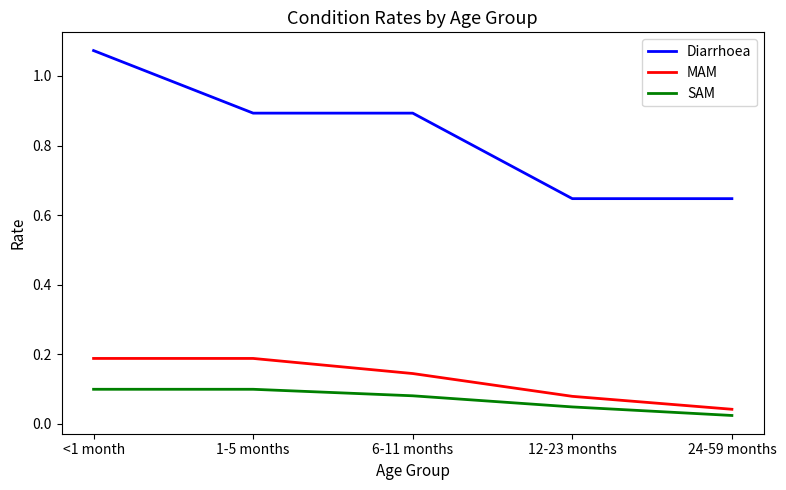

Count the SAM values in the range 0 to 1.

5